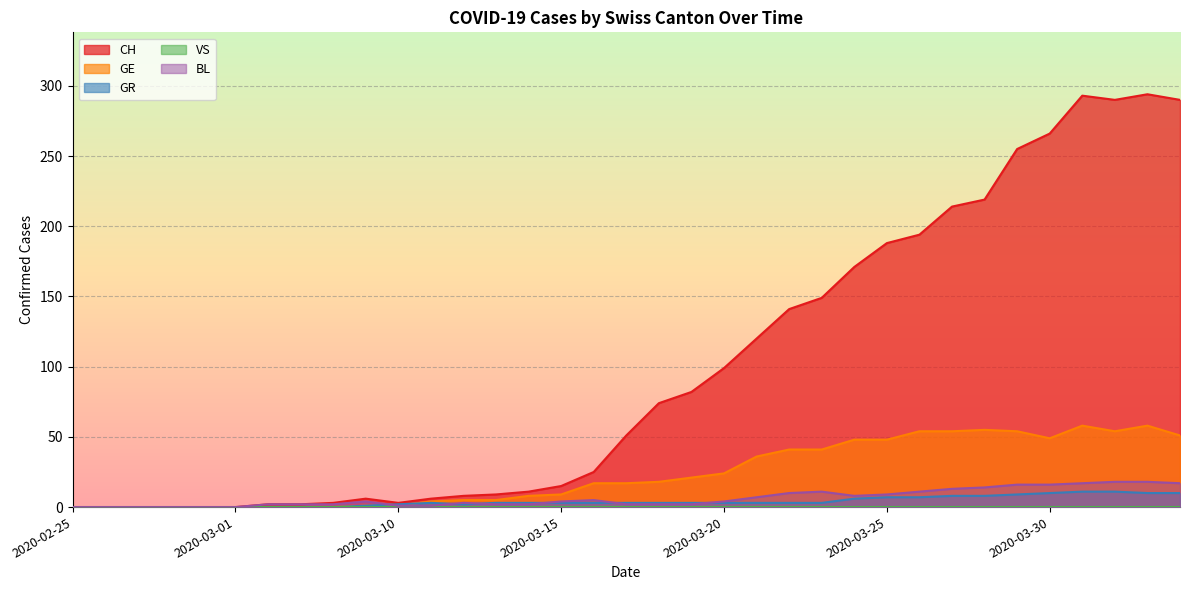

The value of CH at 2020-03-01 is 154. True or false?

False